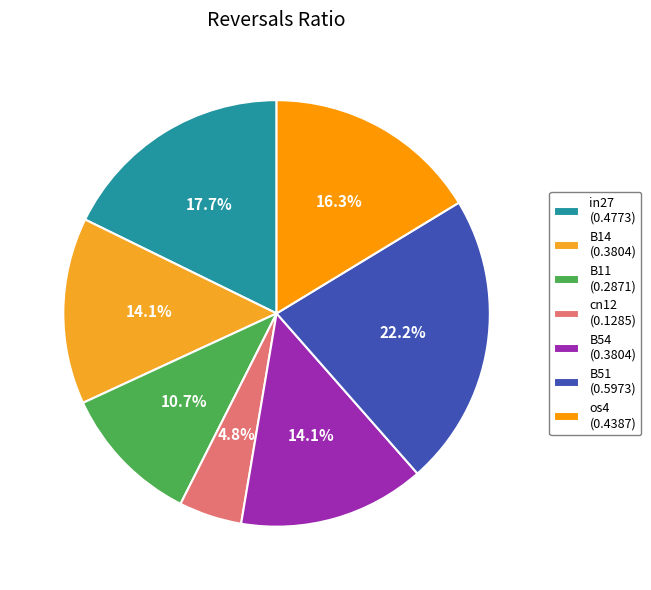

To the nearest percent, what is the average slice percentage?

14%